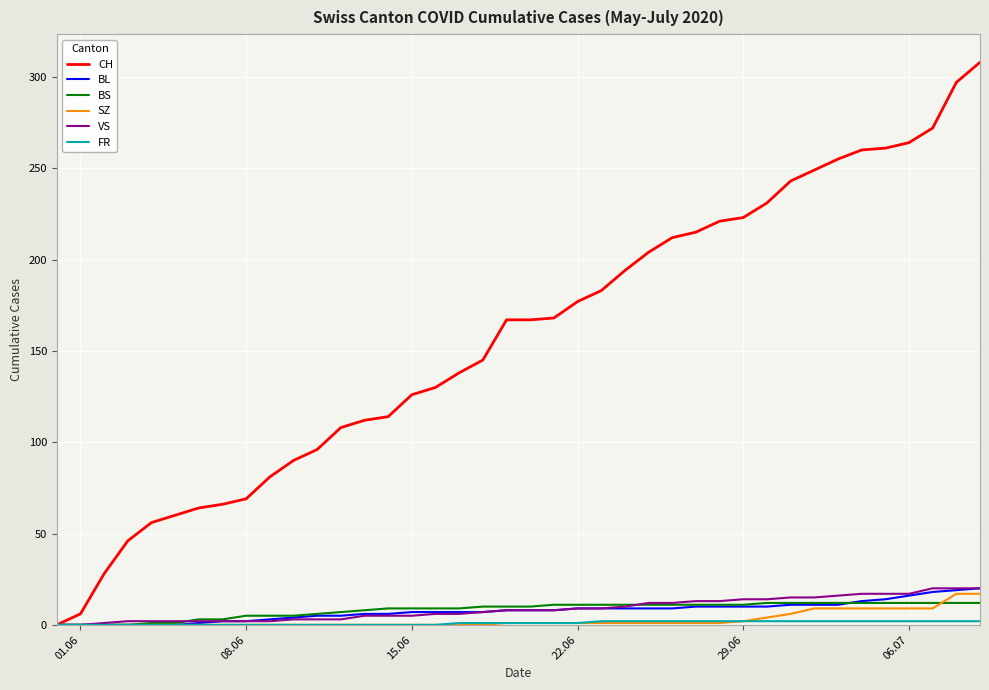

What is the highest value of the CH series?

308